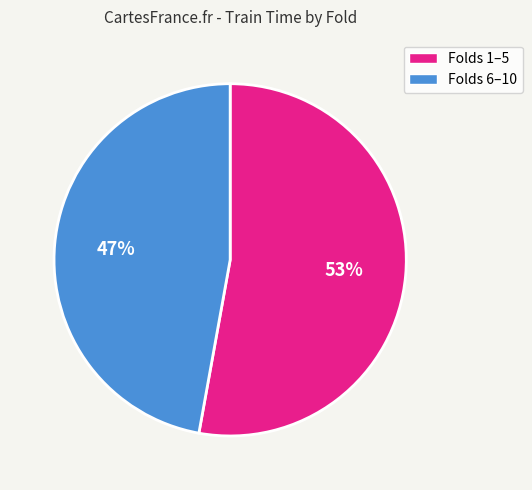

Count the number of slices in the pie.

2